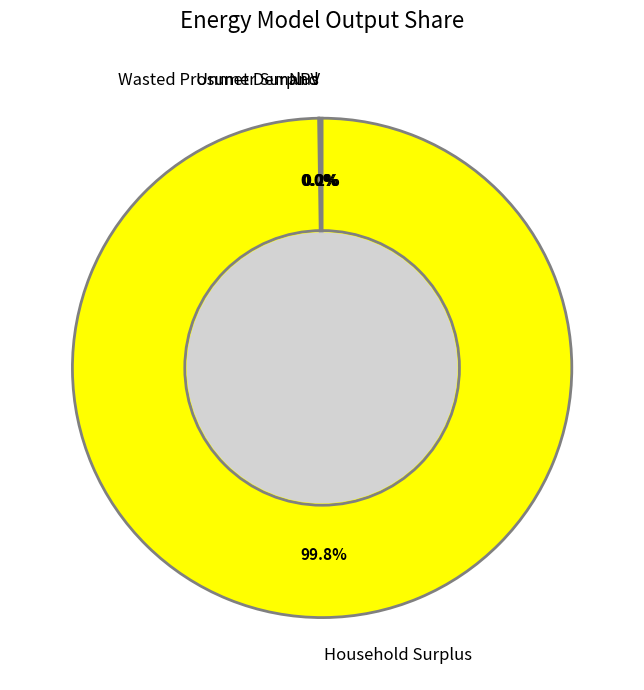

Which category has the biggest portion of the pie?

Household Surplus